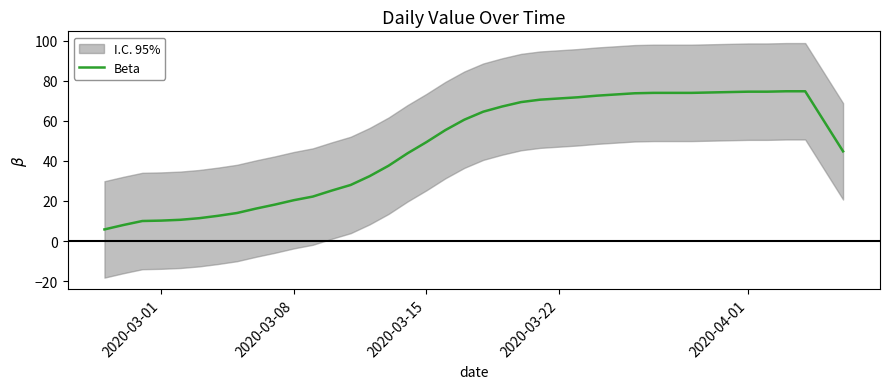

What is the lowest value of the Beta series?

5.8